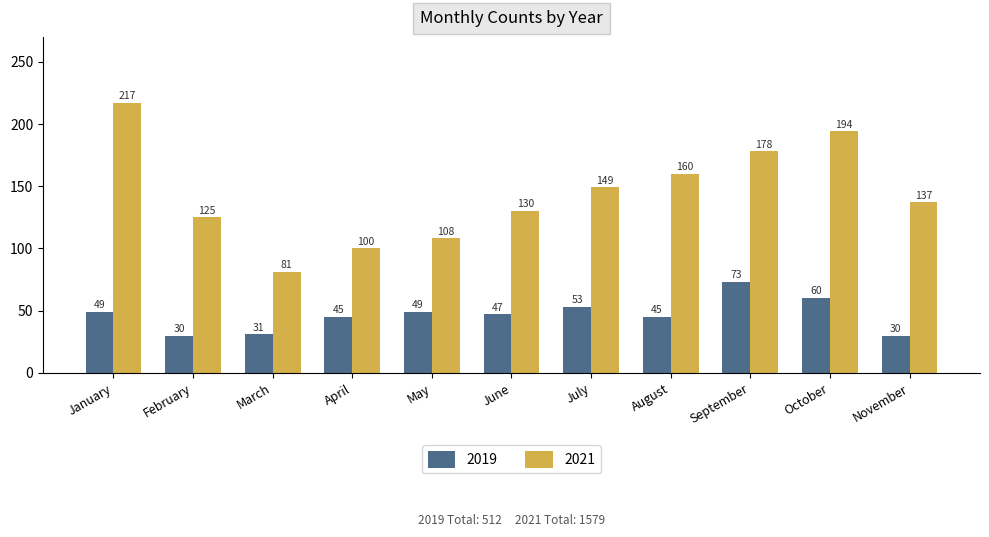

What is the minimum value shown in the chart?

30